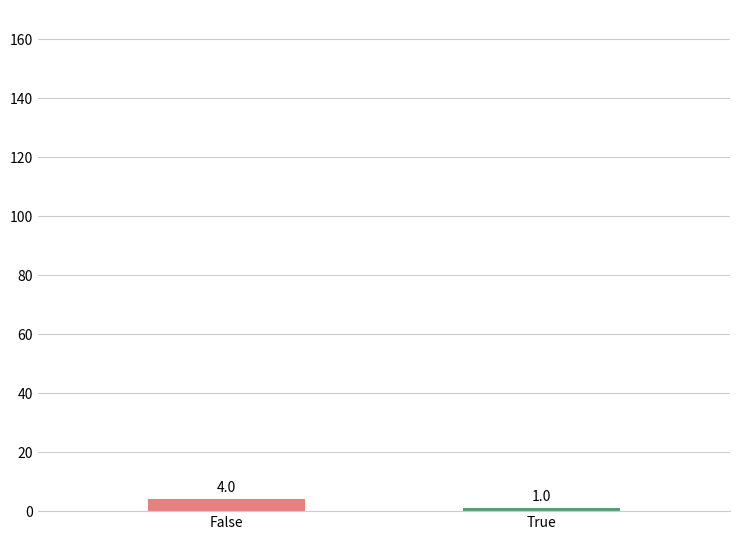

The value at False is 4. True or false?

True